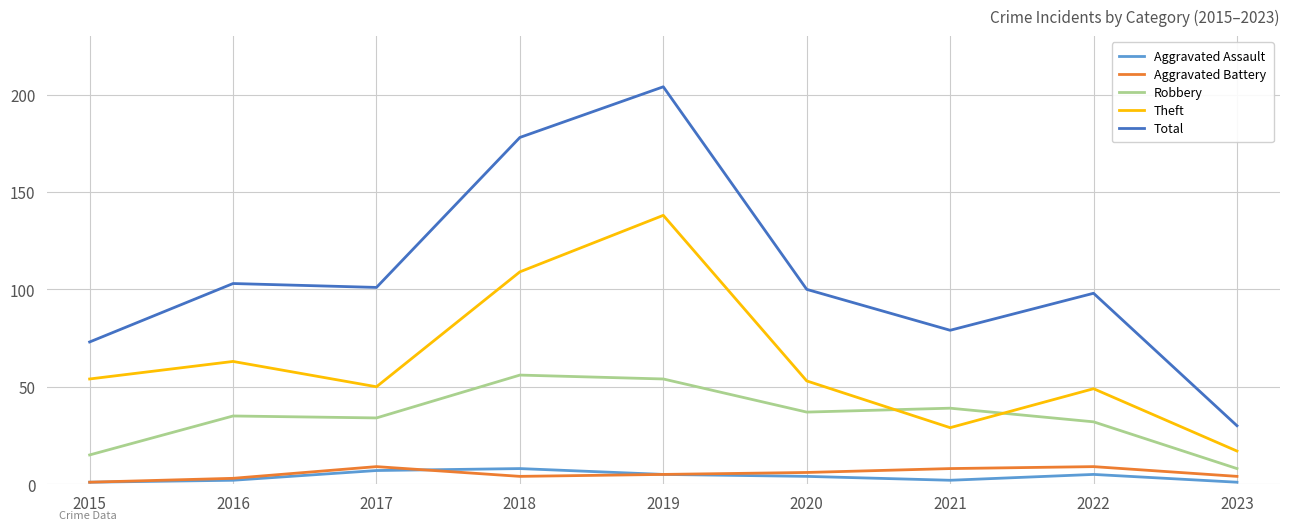

Between 2015 and 2017, which series saw the biggest shift?

Total